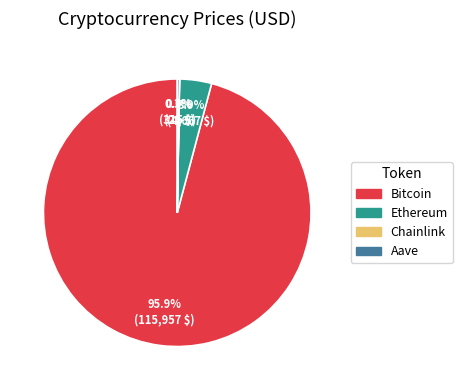

What is the largest slice in the pie chart?

Bitcoin